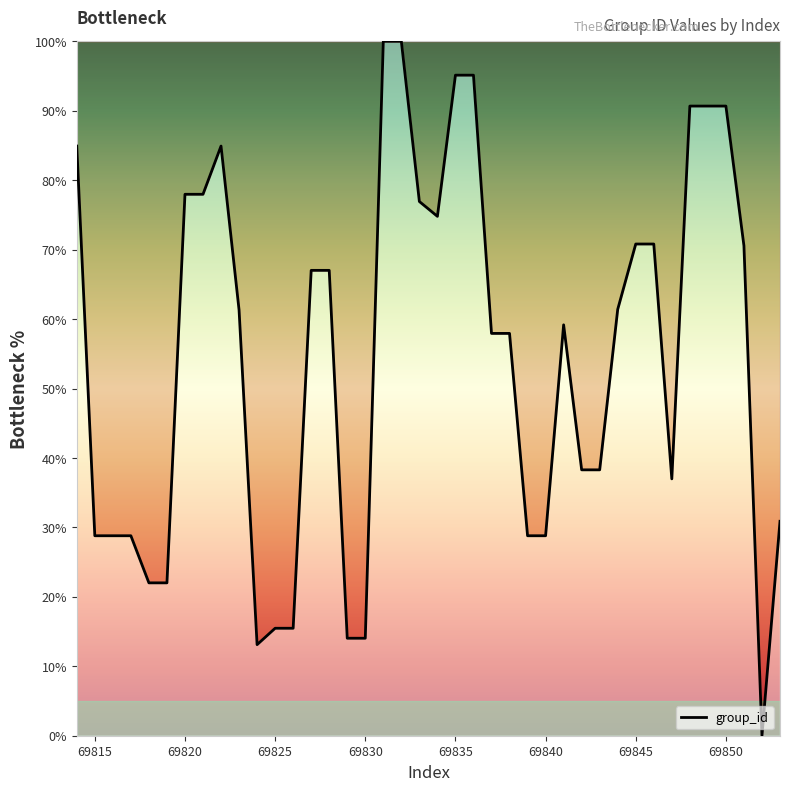

How many positive values are there?

39